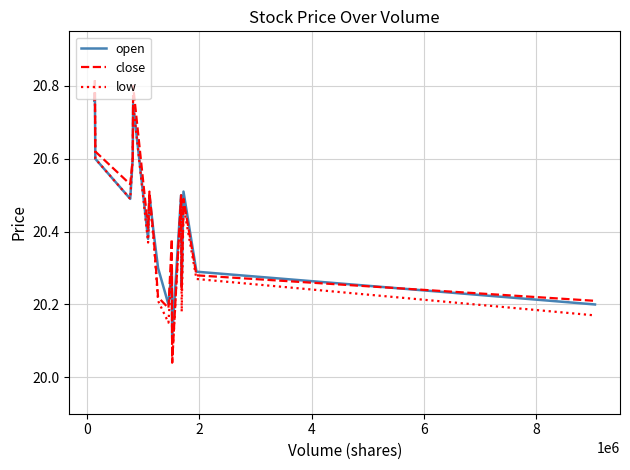

Which series has the widest spread of values?

close